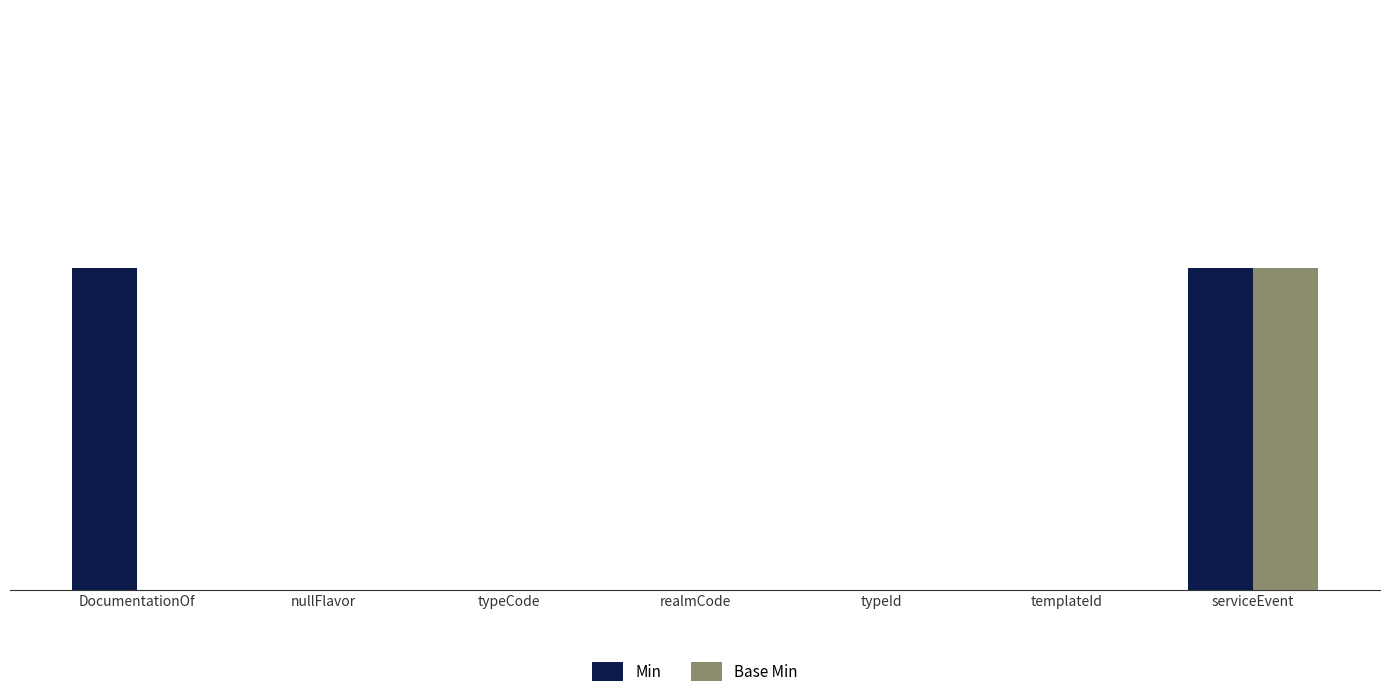

Are the bars grouped side by side (vs. stacked)?

Yes